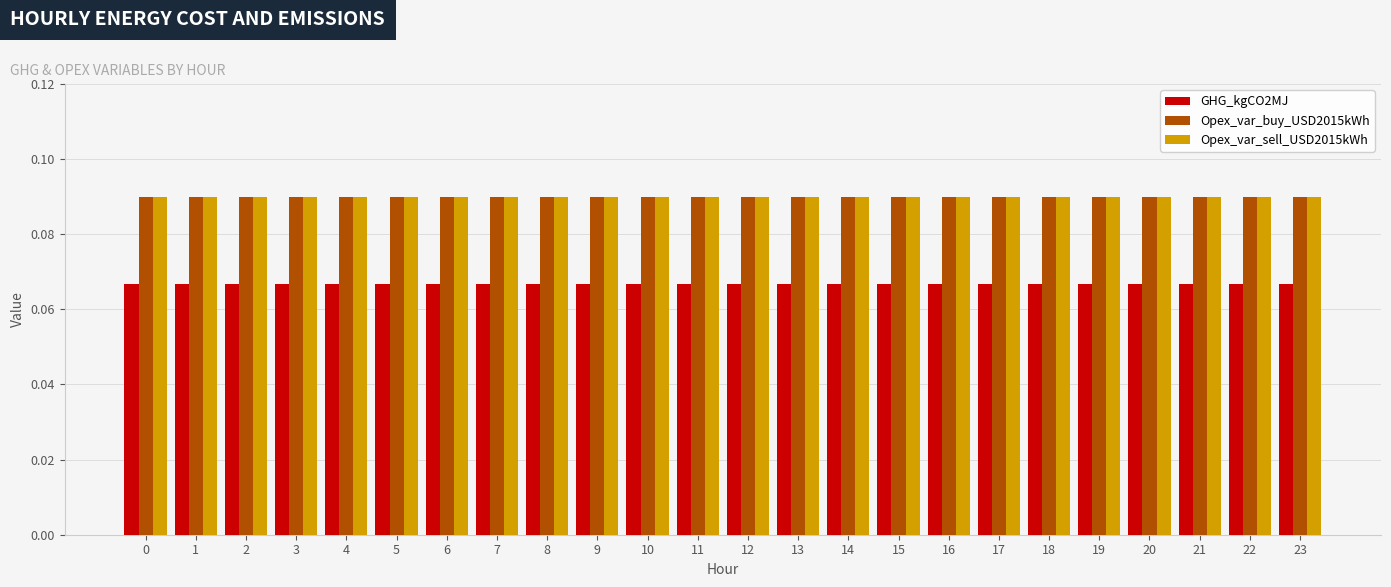

The value of Opex_var_buy_USD2015kWh at 17 is 0.2. True or false?

False